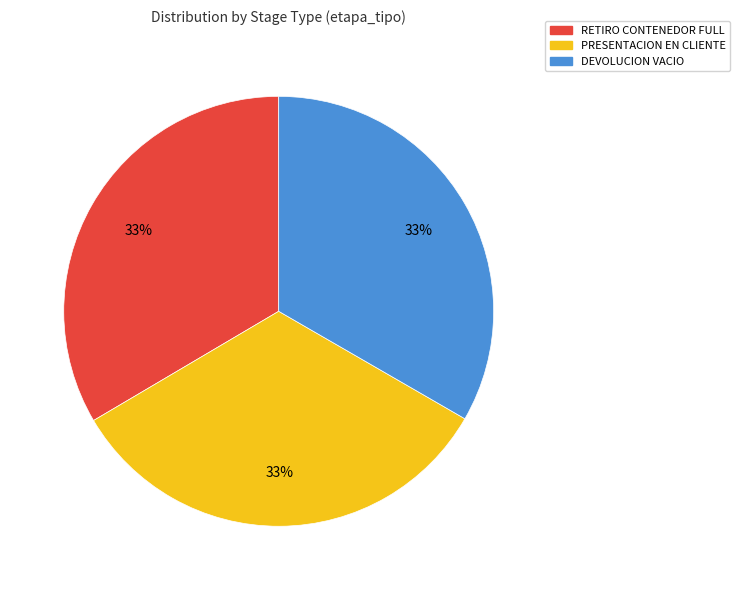

Is there any slice that represents more than half of the pie?

No